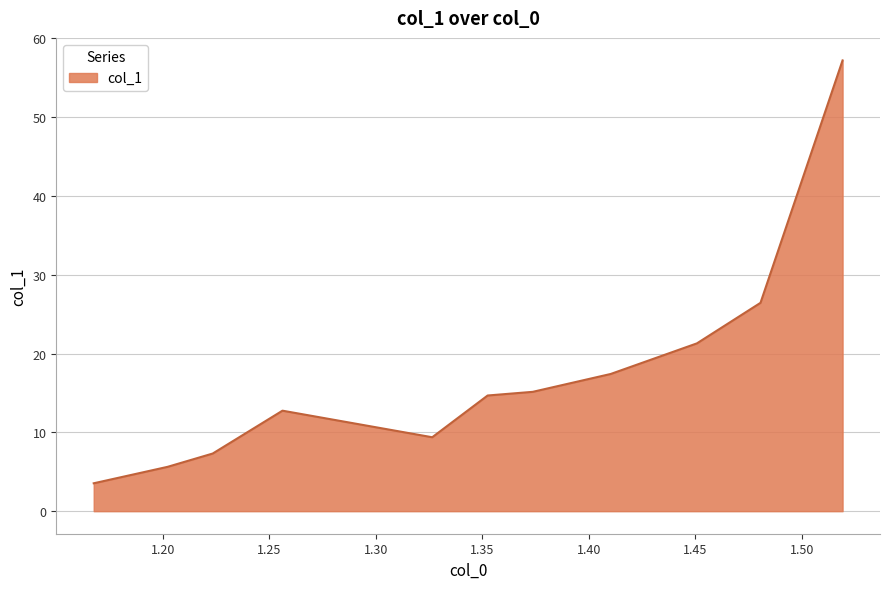

Reading left to right, list all the values displayed in this chart.

3.5	5.6	7.3	12.8	9.4	14.7	15.1	17.4	21.3	26.4	57.2